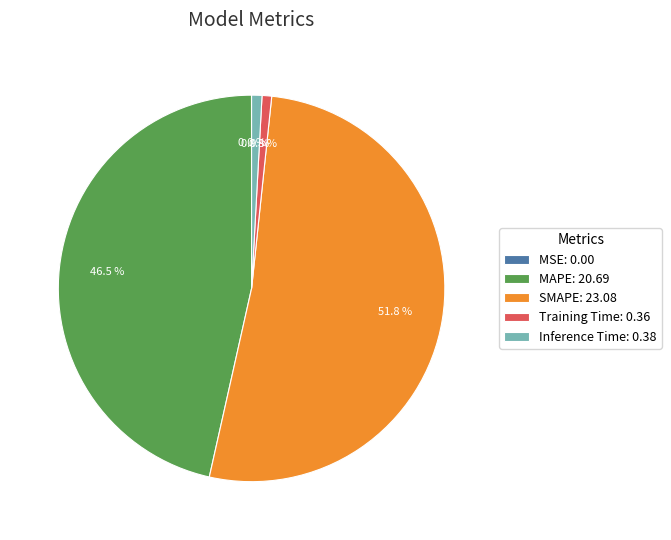

What portion of the pie excludes Training Time: 0.36?

99.2%